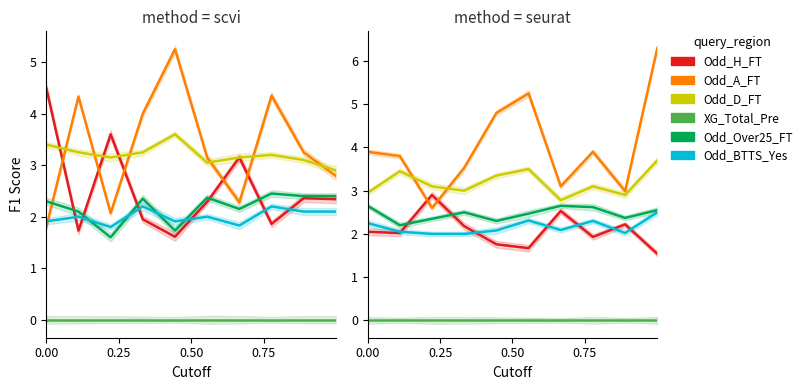

What is the label of the 2nd point from the right?

8